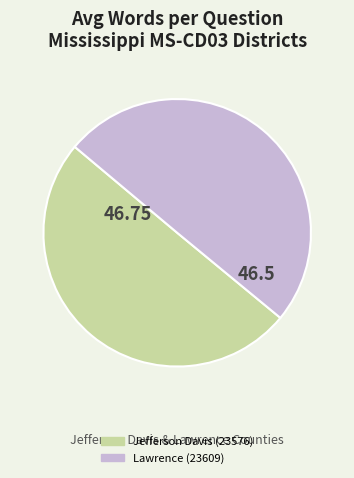

What is the ratio of the value at Lawrence (23609) to the value at Jefferson Davis (23576)?

1.0